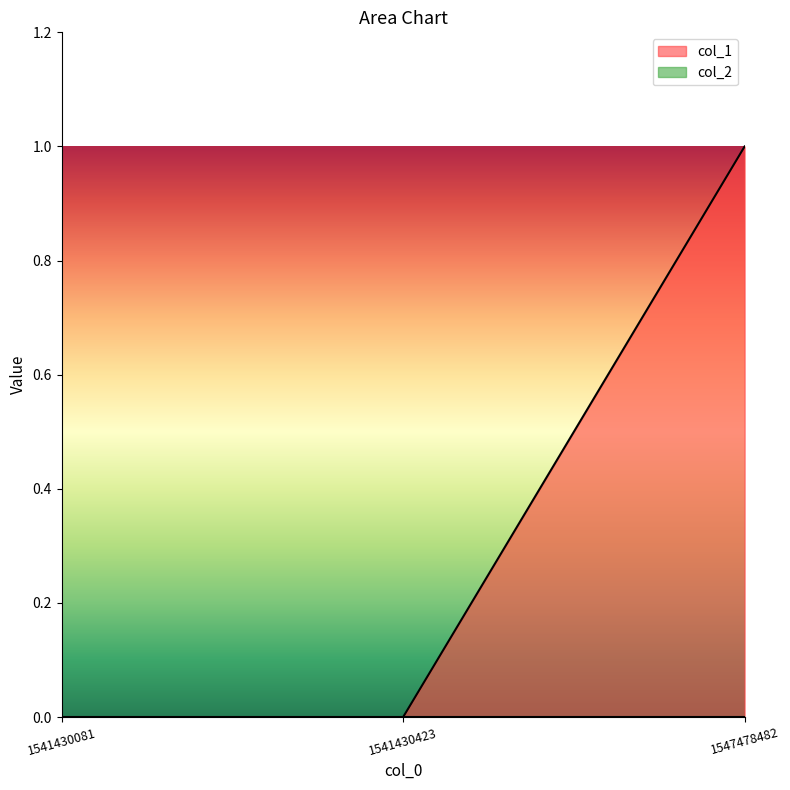

How many distinct data groups are displayed?

2